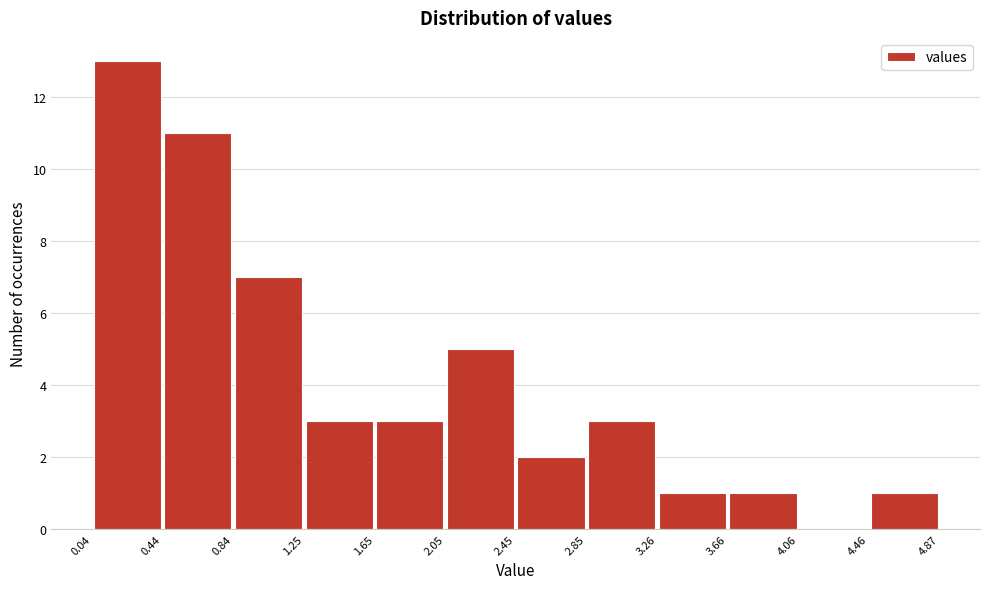

How tall is the bar that spans 2.85 to 3.26 on the x-axis? The values are not printed on the chart, so give them approximately, as read against the axis.

3